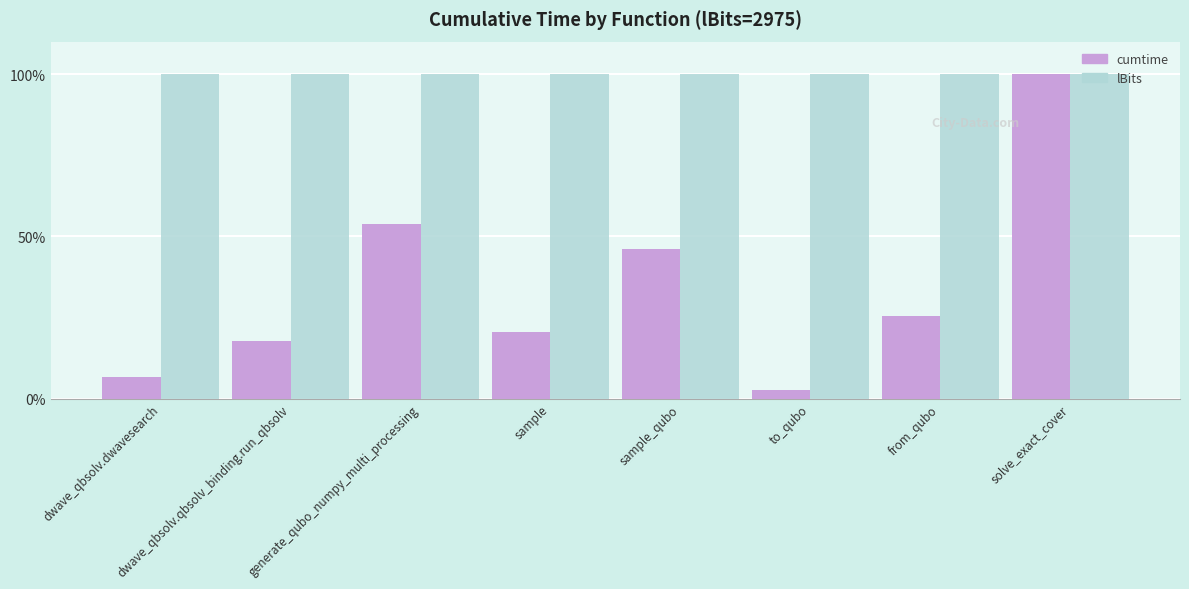

At how many categories does at least one series exceed 45?

8